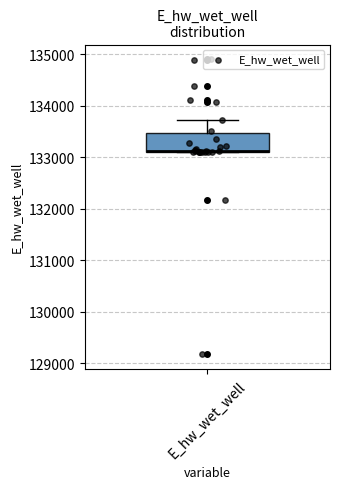

Read this box plot against the y-axis: the position of the median line, the range covered by the box, and the ends of both whiskers. The values are not printed on the chart, so give them approximately, as read against the axis.

median 133100, box 133100 to 133500, whiskers 133100 to 133700